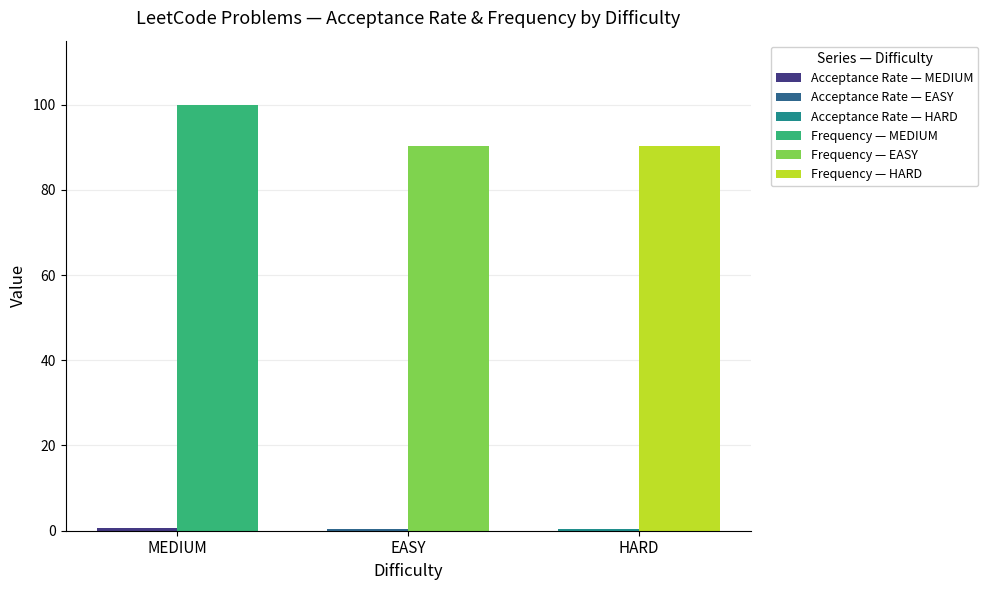

List the series in order of their overall mean, highest first.

Frequency, Acceptance Rate